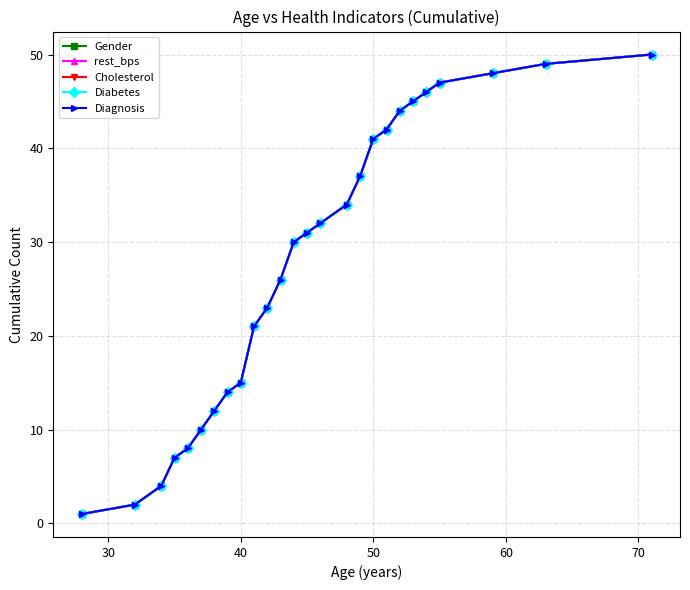

What are all the series names shown in the legend?

Gender, rest_bps, Cholesterol, Diabetes, Diagnosis